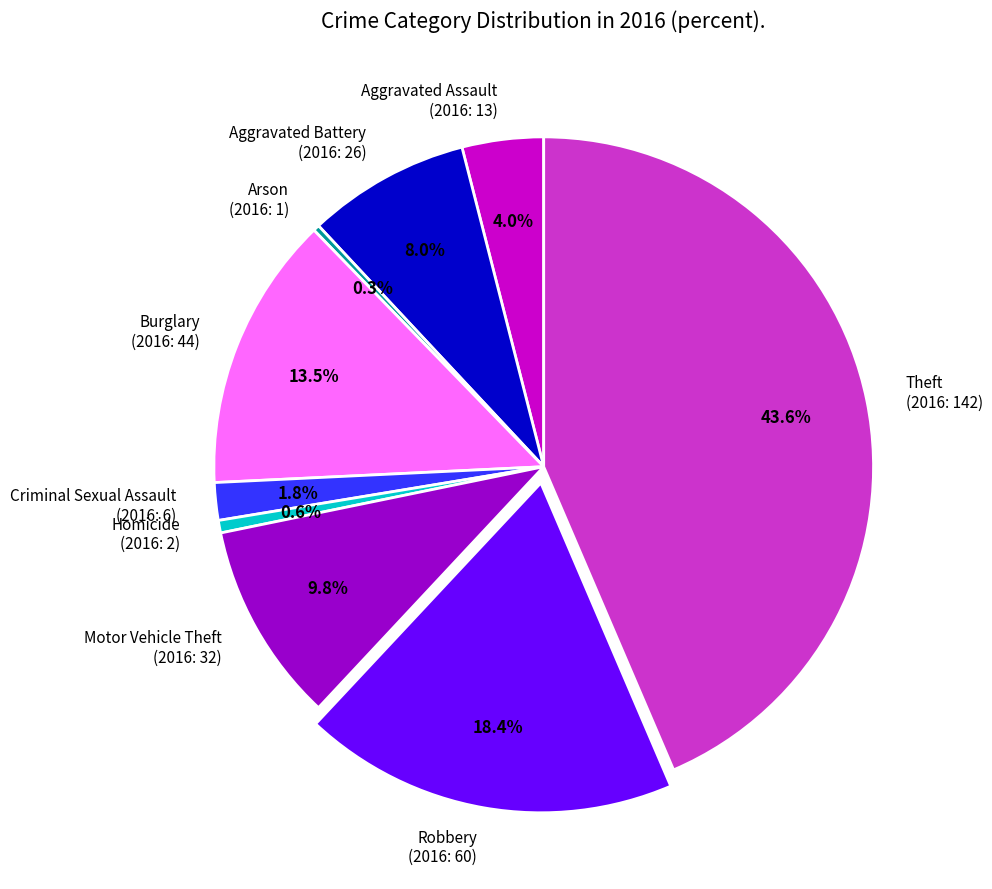

Approximately how many times larger is the value at Aggravated Battery (2016: 26) compared to Burglary (2016: 44)?

0.6